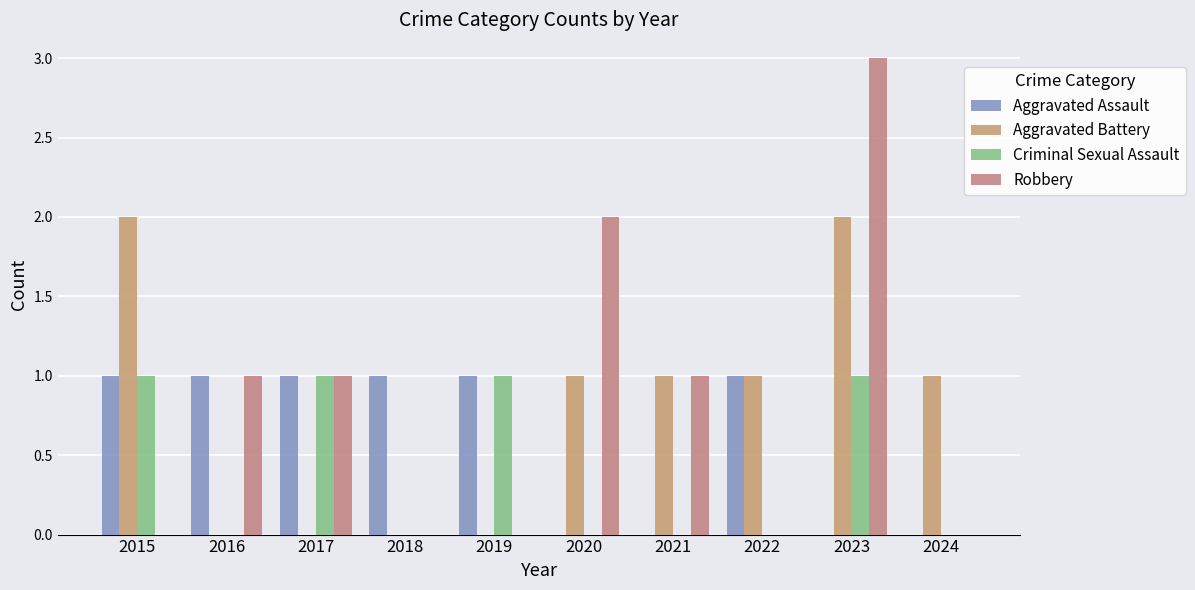

Does the chart contain stacked bars?

No